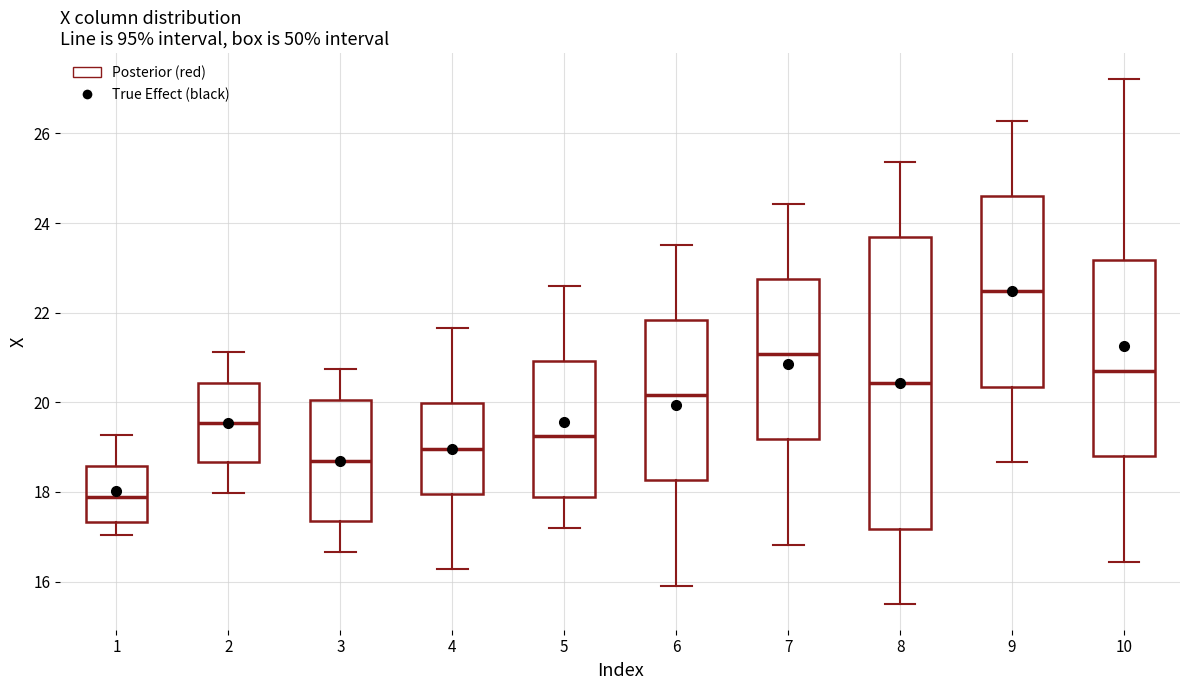

Which box has the highest median line?

9